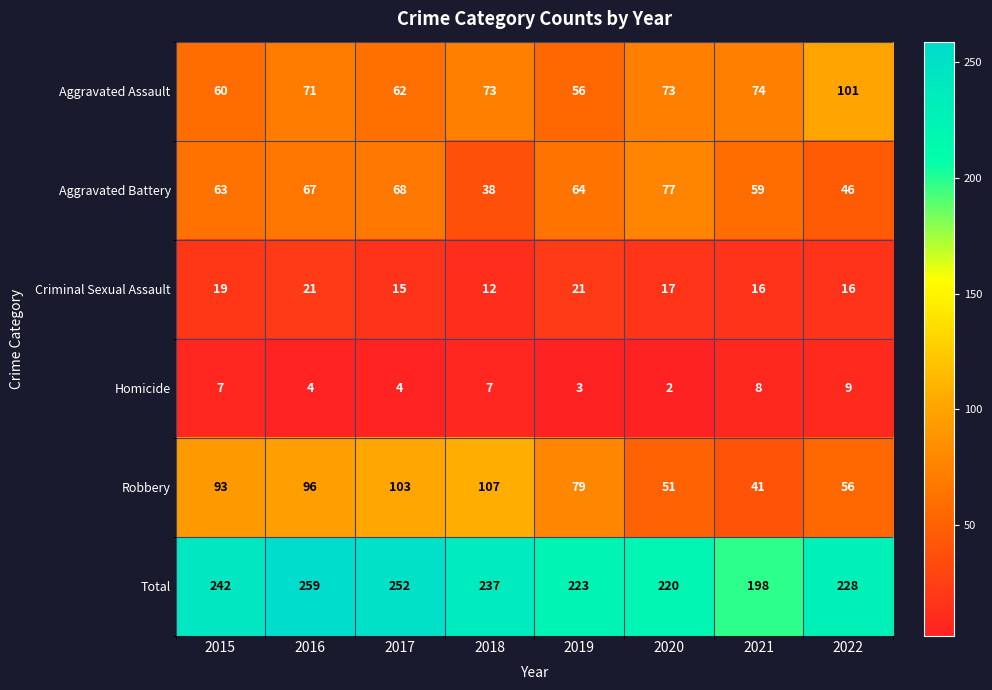

What is the approximate value of Criminal Sexual Assault at 2022?

16